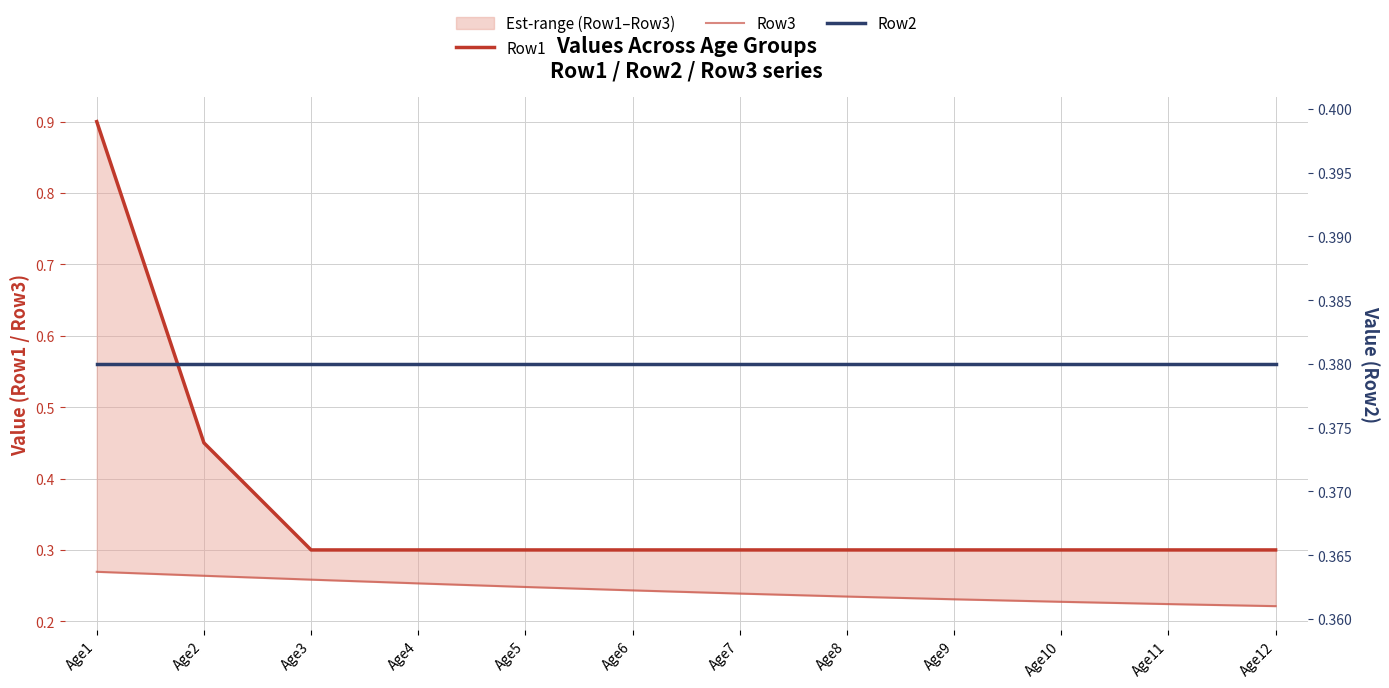

True or false: Row1 and Row3 intersect in this chart.

False